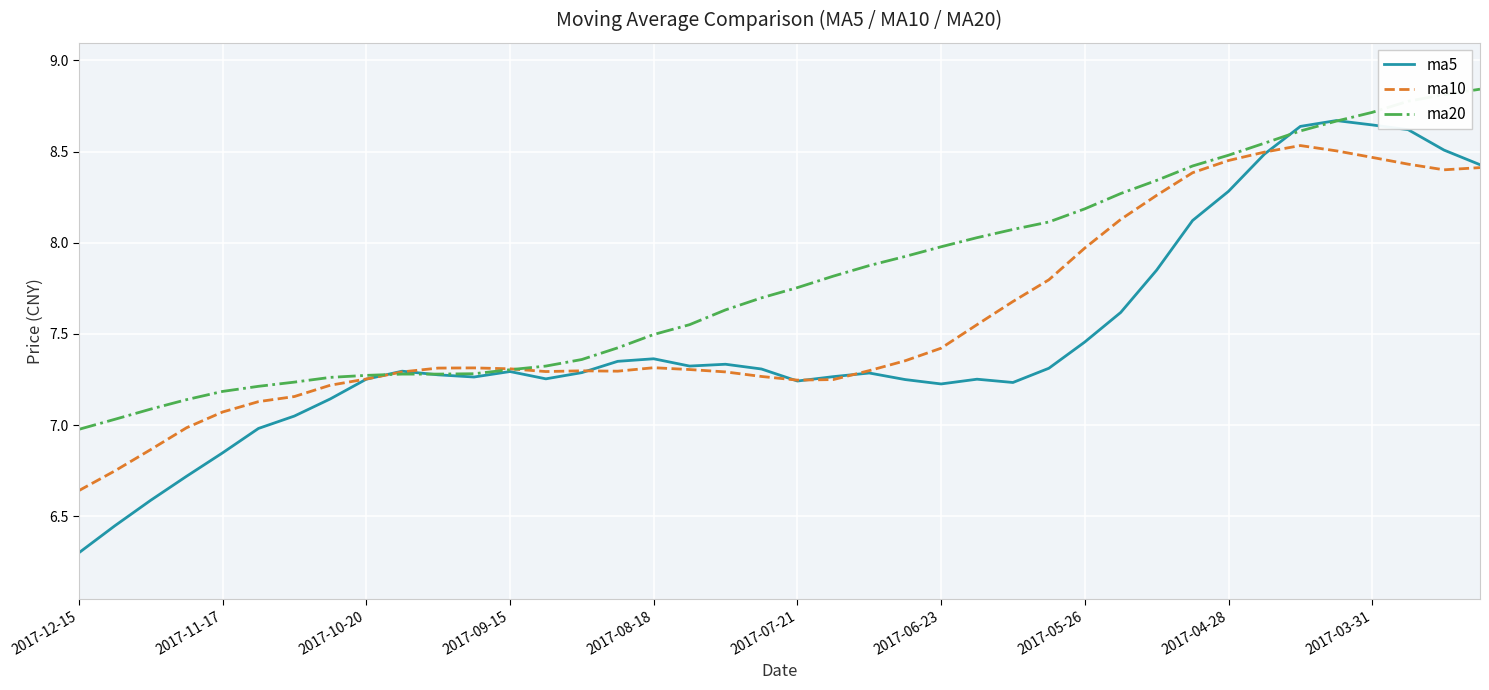

Which series has the widest spread of values?

ma5